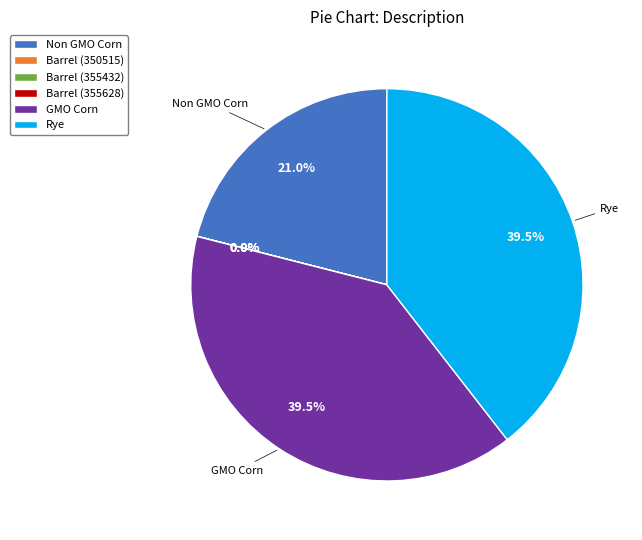

Combined, what portion of the pie is Non GMO Corn and GMO Corn?

60.5%